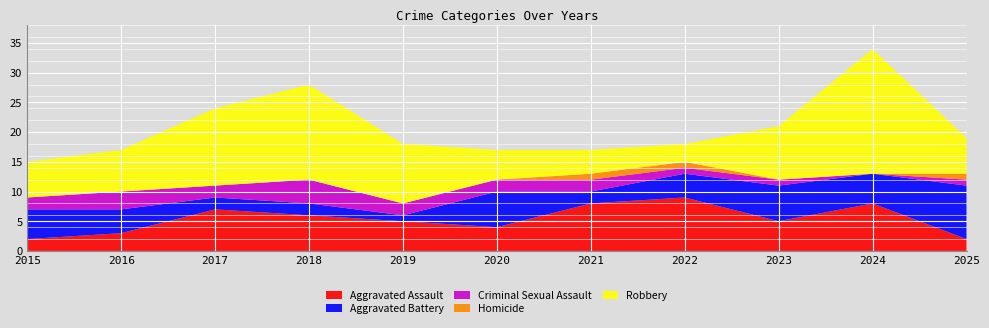

Reading left to right, what are all the values shown in this chart?

Aggravated Assault: 2	3	7	6	5	4	8	9	5	8	2
Aggravated Battery: 5	4	2	2	1	6	2	4	6	5	9
Criminal Sexual Assault: 2	3	2	4	2	2	2	1	1	0	1
Homicide: 0	0	0	0	0	0	1	1	0	0	1
Robbery: 6	7	13	16	10	5	4	3	9	21	6